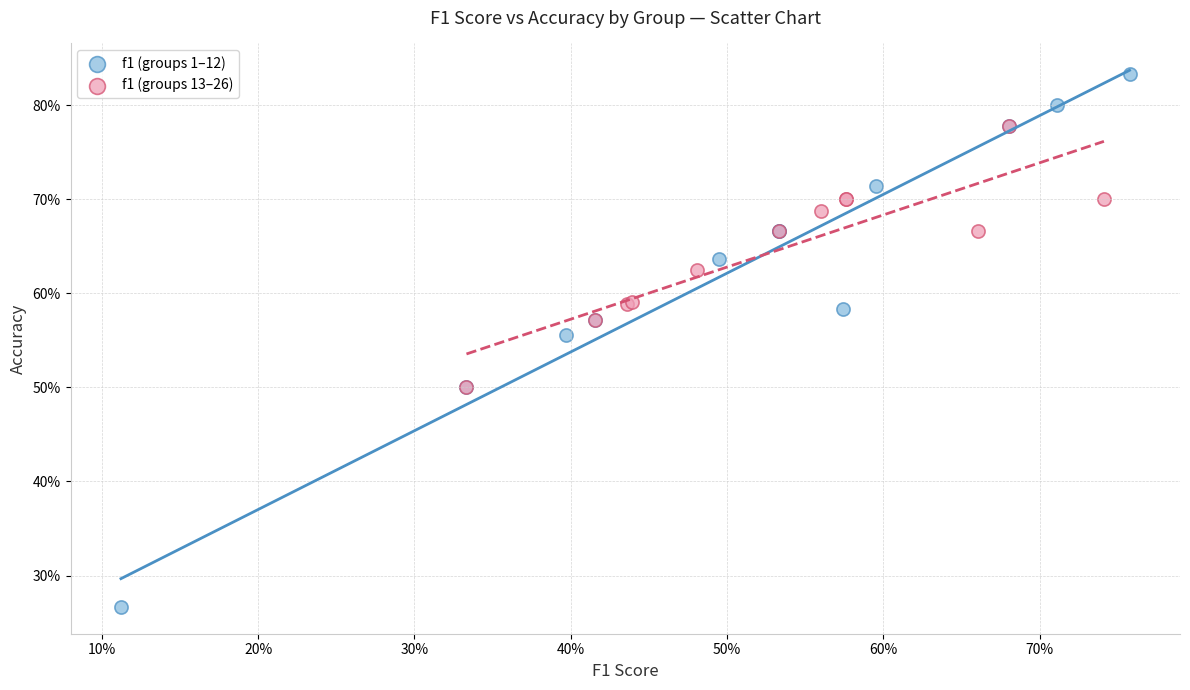

What are all the series names shown in the legend?

f1 (groups 1–12), f1 (groups 13–26)